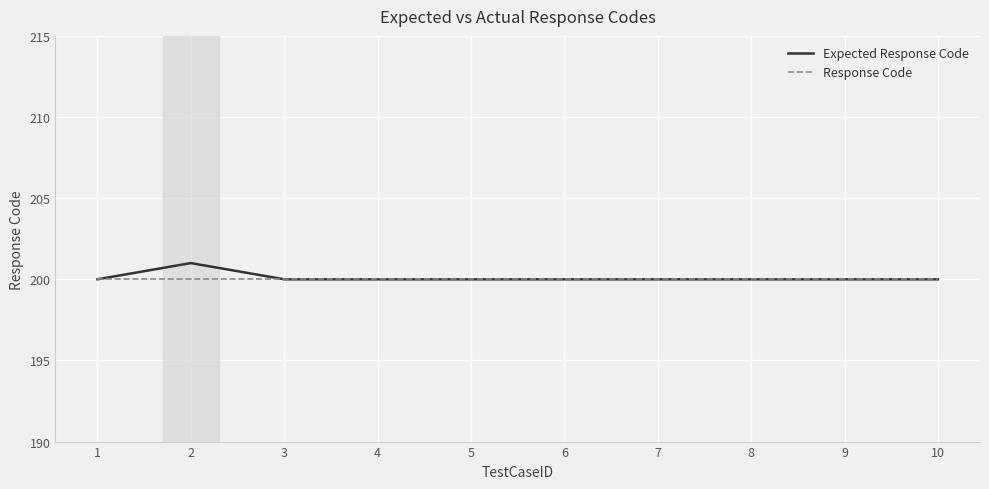

Reading left to right, what are all the values shown in this chart?

Expected Response Code: 1=200	2=201	3=200	4=200	5=200	6=200	7=200	8=200	9=200	10=200
Response Code: 1=200	2=200	3=200	4=200	5=200	6=200	7=200	8=200	9=200	10=200